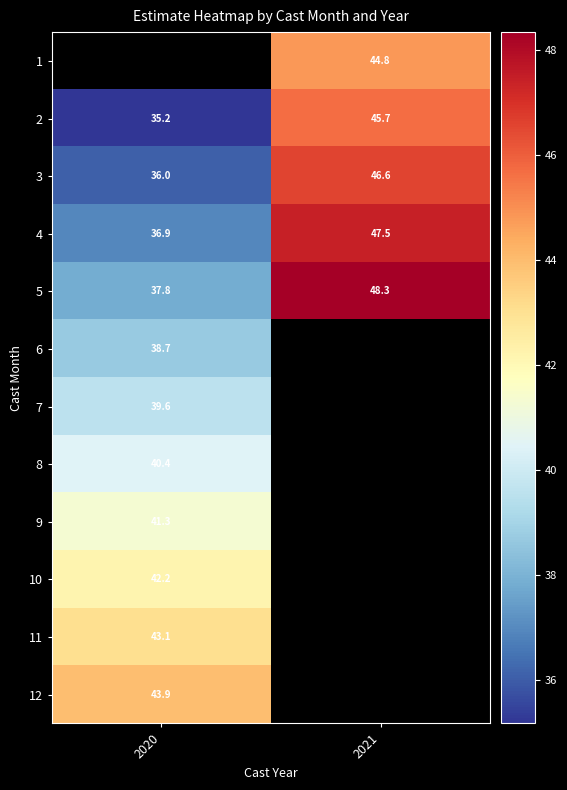

How many data points in 2 are above 45?

1